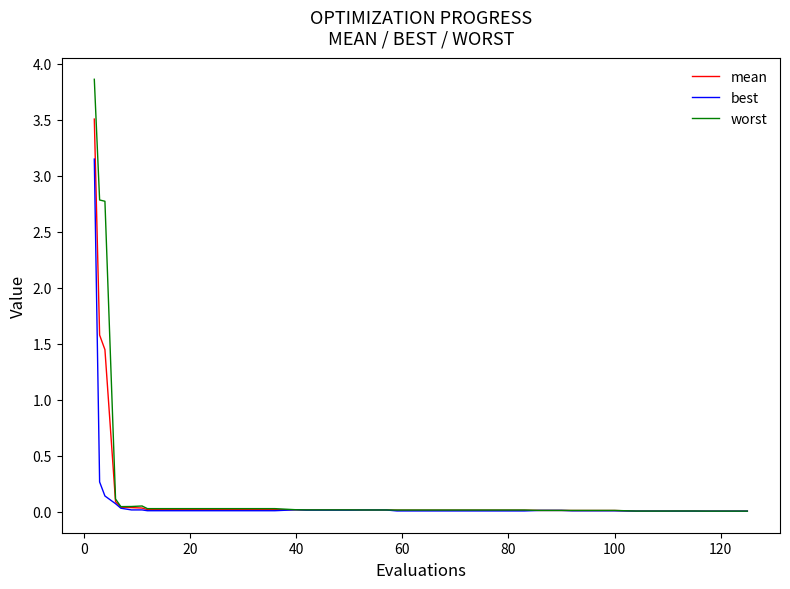

List the series in order of their peak value, highest first.

worst, mean, best